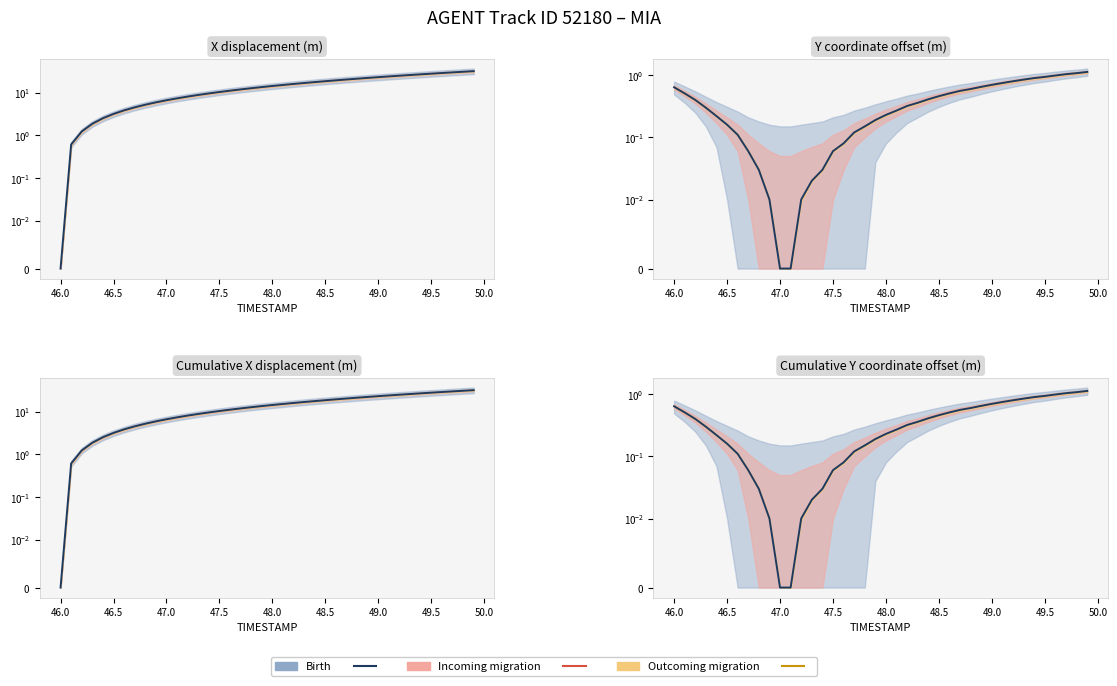

Reading left to right, extract all data points from this chart.

0.6	0.5	0.4	0.3	0.2	0.2	0.1	0.1	0.0	0.0	0.0	0.0	0.0	0.0	0.0	0.1	0.1	0.1	0.2	0.2	0.2	0.3	0.3	0.4	0.4	0.5	0.5	0.6	0.6	0.7	0.7	0.8	0.8	0.9	0.9	0.9	1.0	1.0	1.1	1.1